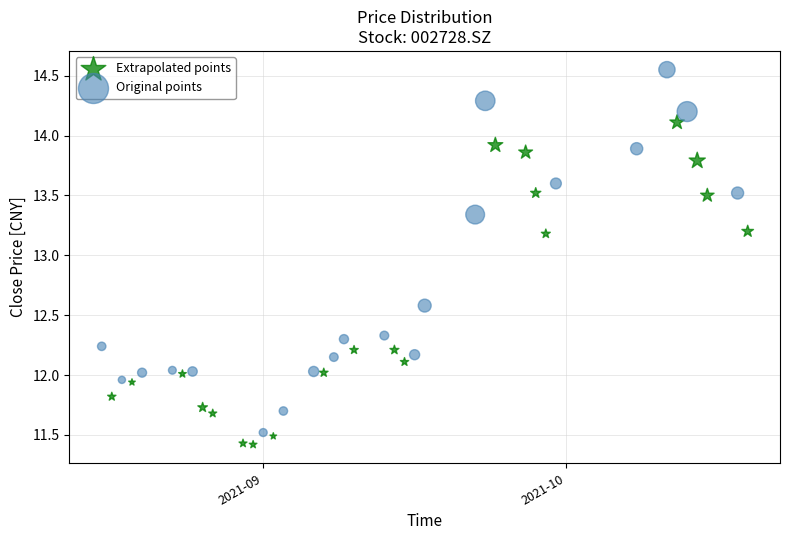

Which series has the widest spread of Y values?

Original points